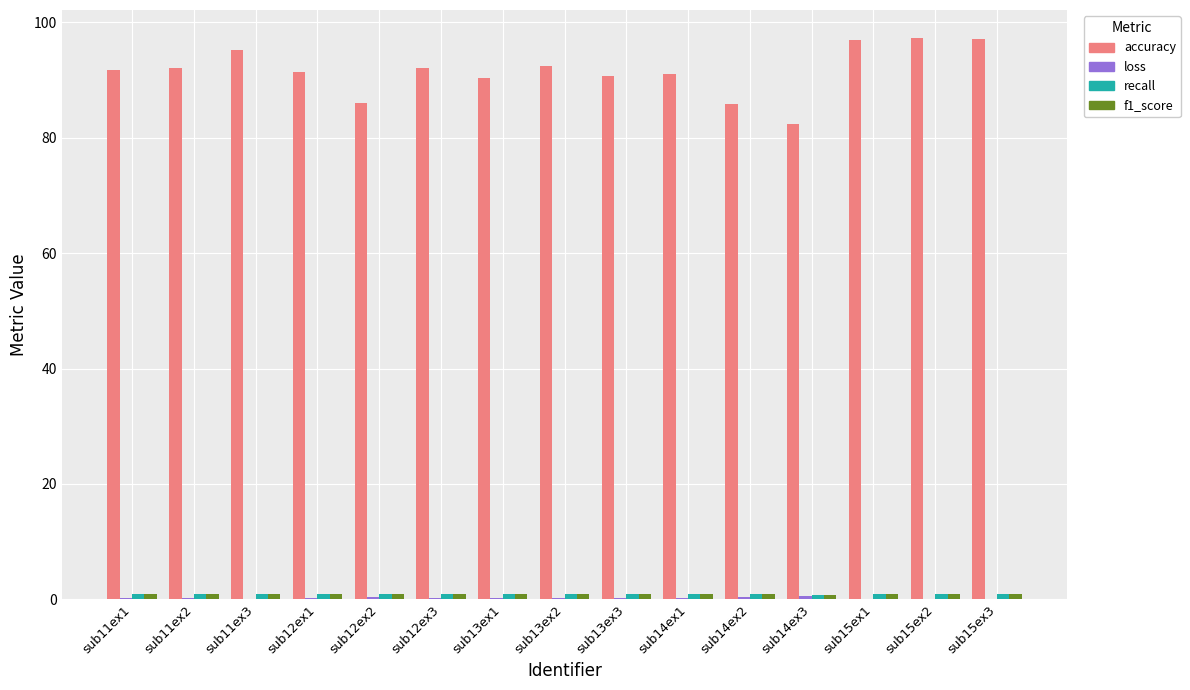

Which series has the largest total across all categories?

accuracy